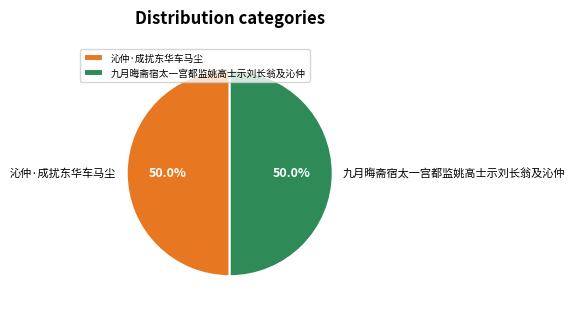

How much of the chart is everything except 沁仲·成扰东华车马尘?

50.0%